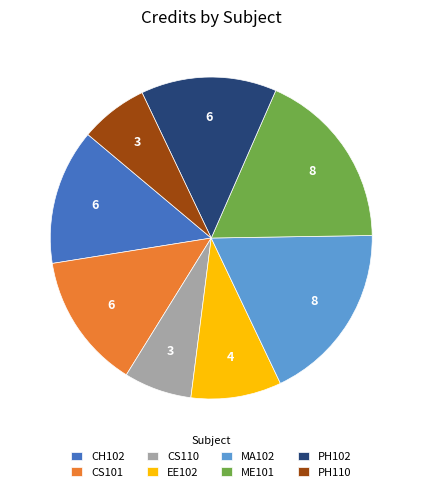

Approximately how many times larger is the value at CS110 compared to CH102?

0.5